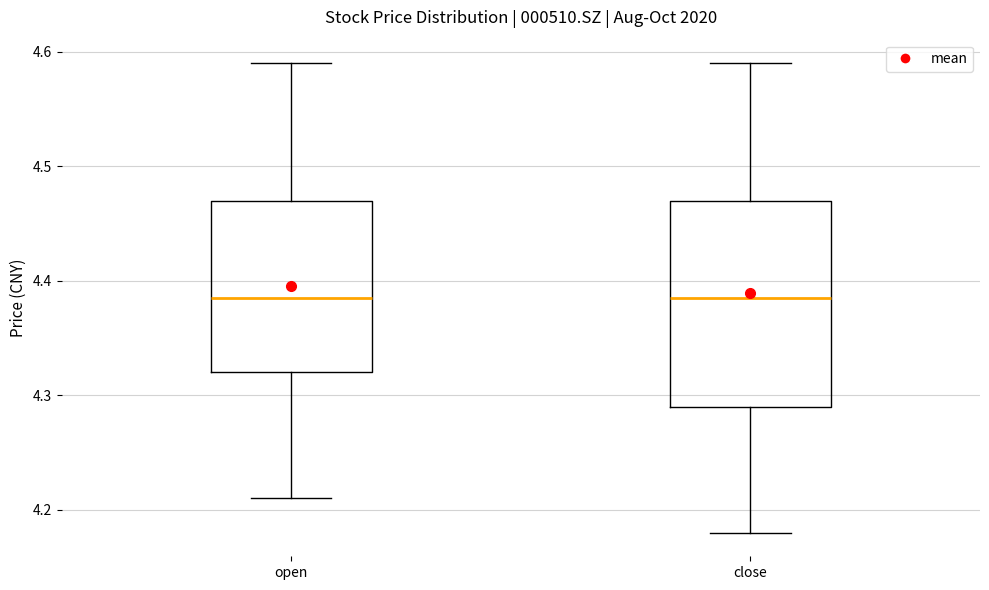

Which box is the tallest, from its lower edge to its upper edge?

close